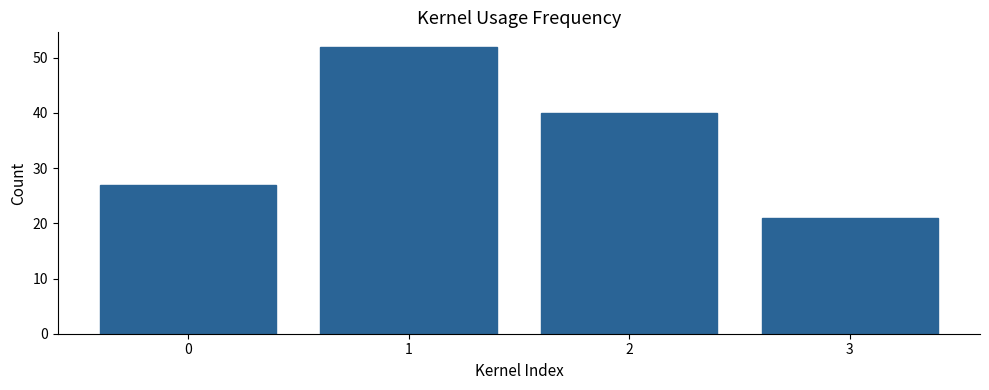

Reading left to right, list all the values displayed in this chart.

0=27	1=52	2=40	3=21